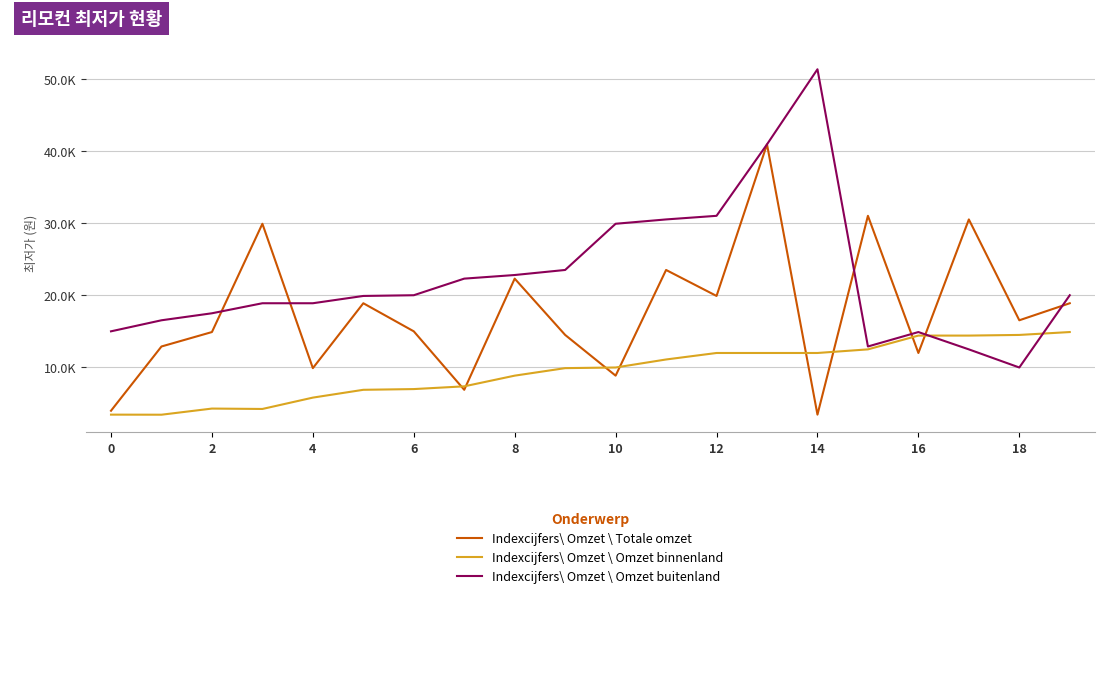

Which series has the largest total across all categories?

Indexcijfers\ Omzet \ Omzet buitenland